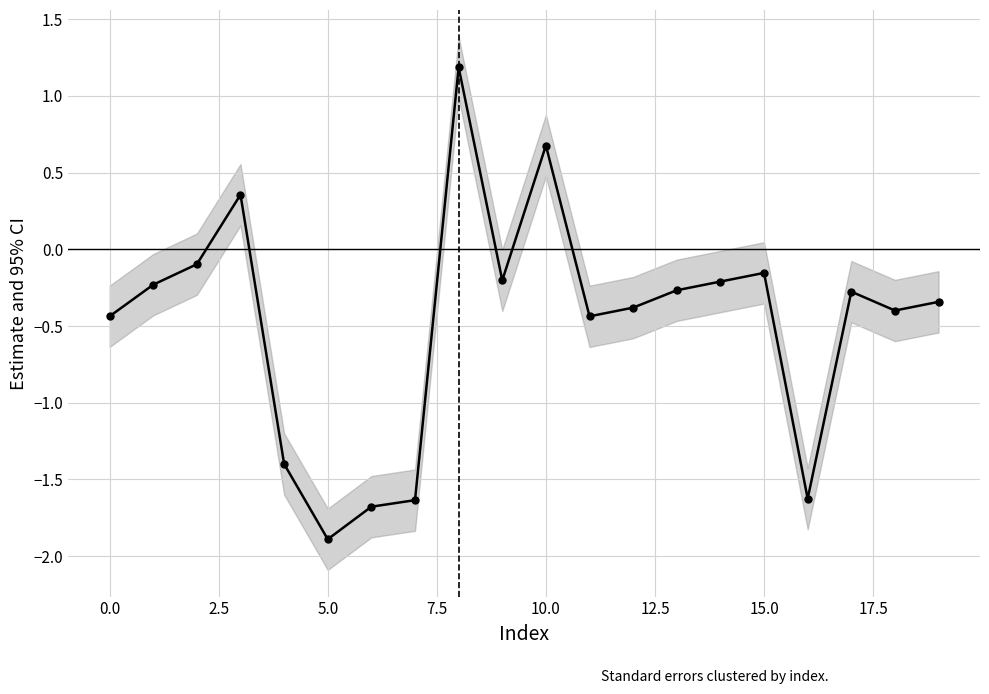

Reading left to right, what are all the values shown in this chart?

-0.4	-0.2	-0.1	0.4	-1.4	-1.9	-1.7	-1.6	1.2	-0.2	0.7	-0.4	-0.4	-0.3	-0.2	-0.2	-1.6	-0.3	-0.4	-0.3